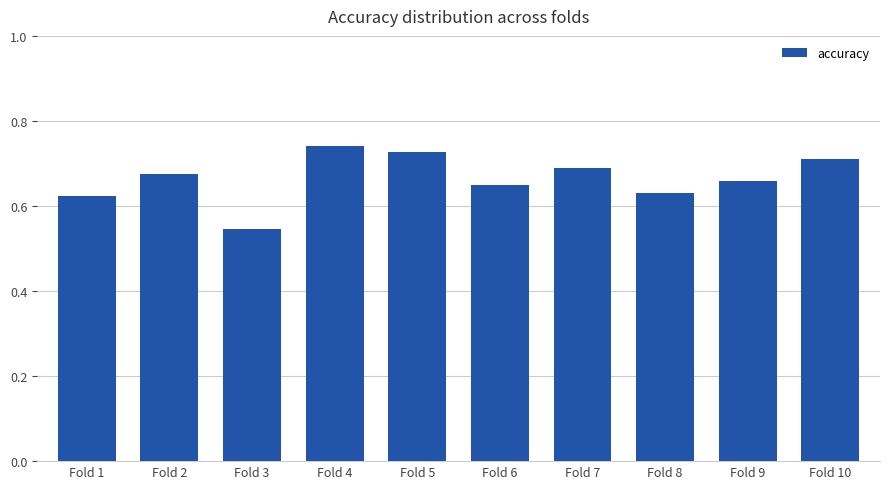

Where is the data nearest to the value 0?

Fold 3